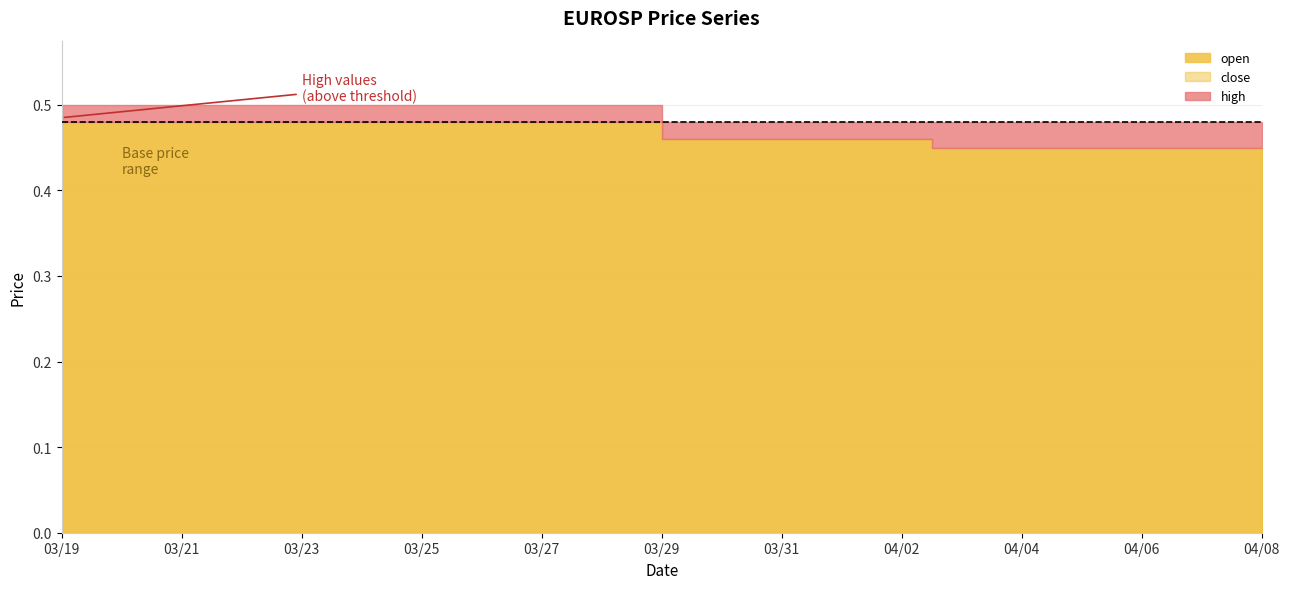

At which category is the sum across all series the highest?

2020-03-19